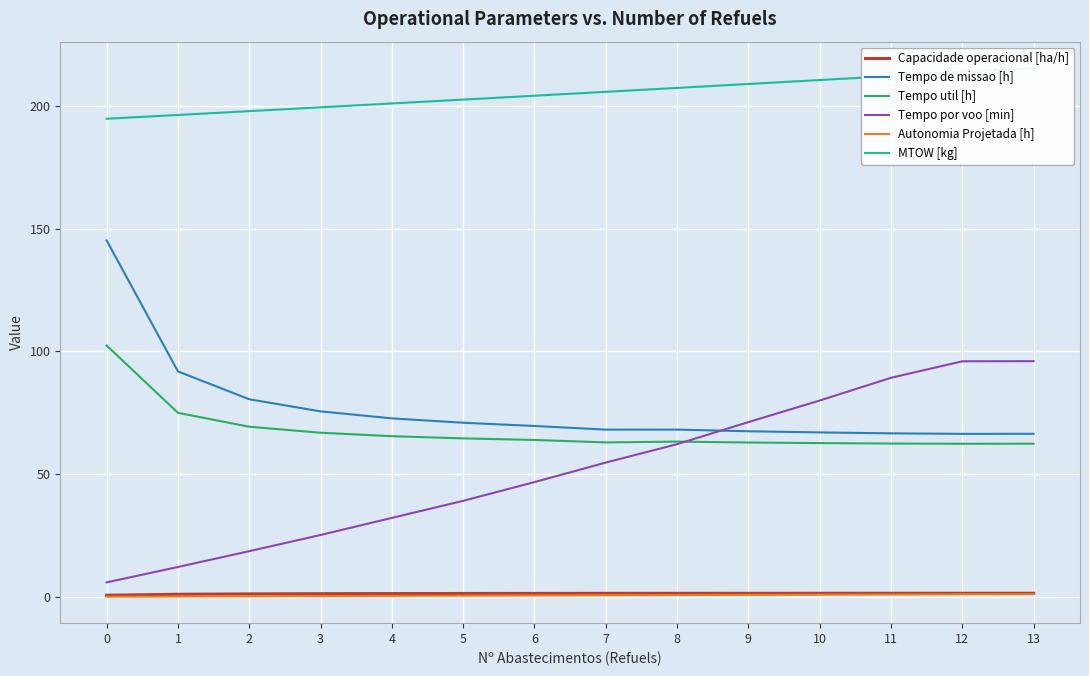

Does the chart display data point markers on the line(s)?

No